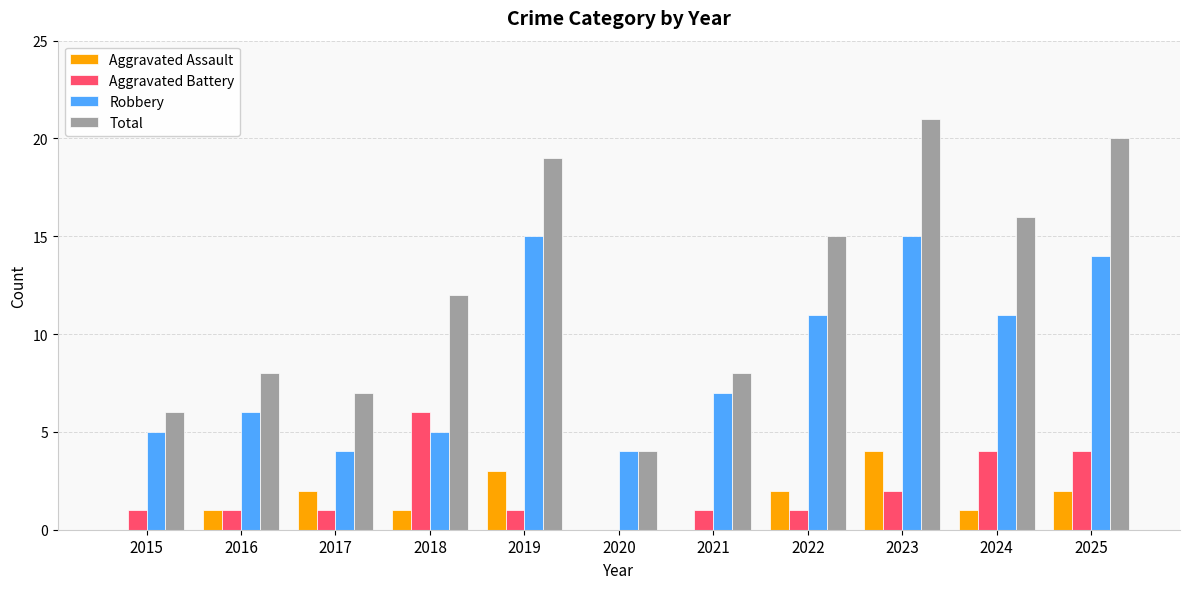

Reading left to right, transcribe all the data shown in this chart.

Aggravated Assault: 2015=0	2016=1	2017=2	2018=1	2019=3	2020=0	2021=0	2022=2	2023=4	2024=1	2025=2
Aggravated Battery: 2015=1	2016=1	2017=1	2018=6	2019=1	2020=0	2021=1	2022=1	2023=2	2024=4	2025=4
Robbery: 2015=5	2016=6	2017=4	2018=5	2019=15	2020=4	2021=7	2022=11	2023=15	2024=11	2025=14
Total: 2015=6	2016=8	2017=7	2018=12	2019=19	2020=4	2021=8	2022=15	2023=21	2024=16	2025=20